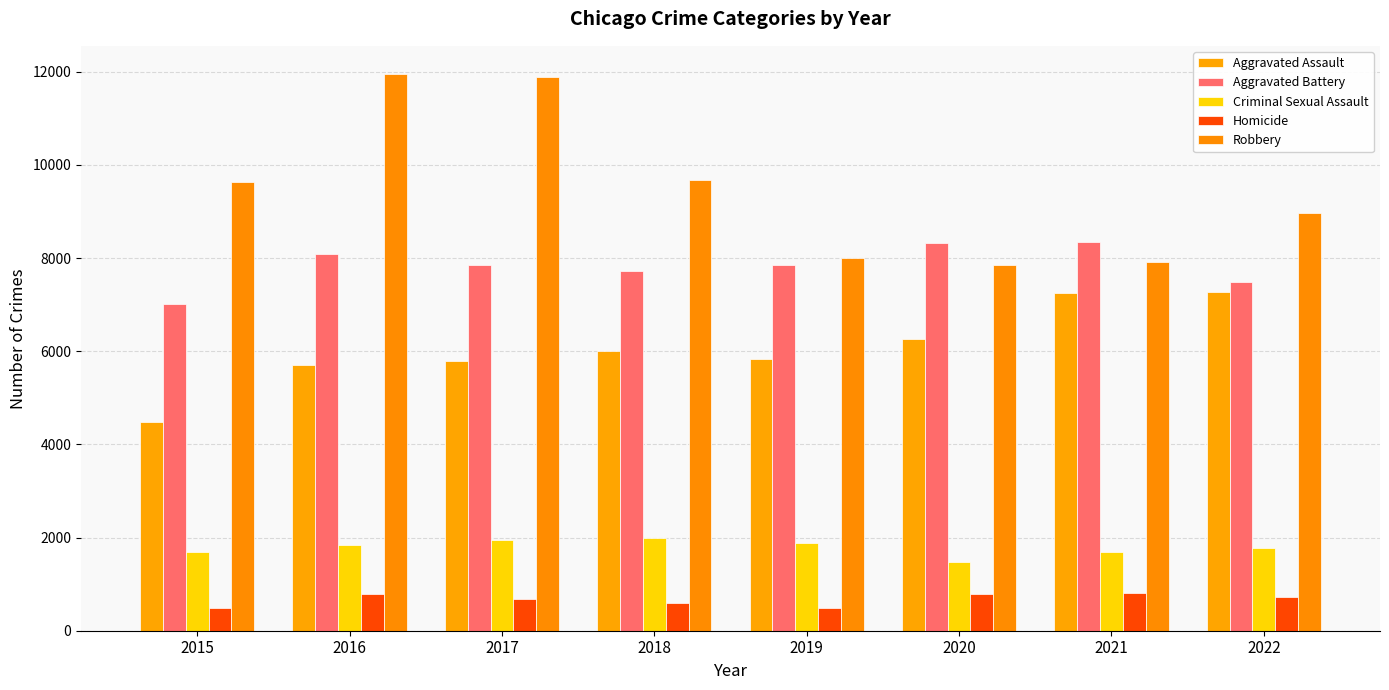

At which label is Robbery closest to 9907?

2018